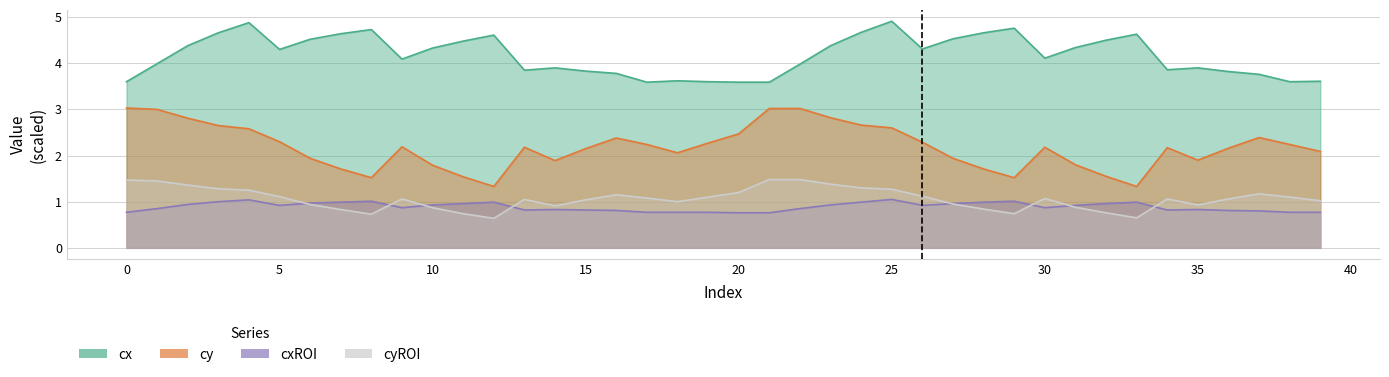

What is the label of the 29th point from the right?

11